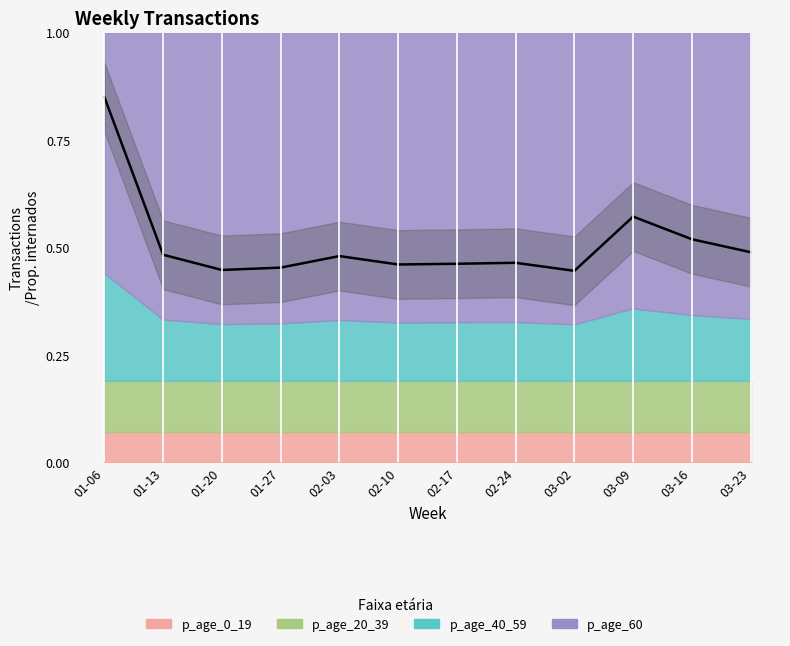

How many interior local valleys (lower than both neighbors) does the data have?

3